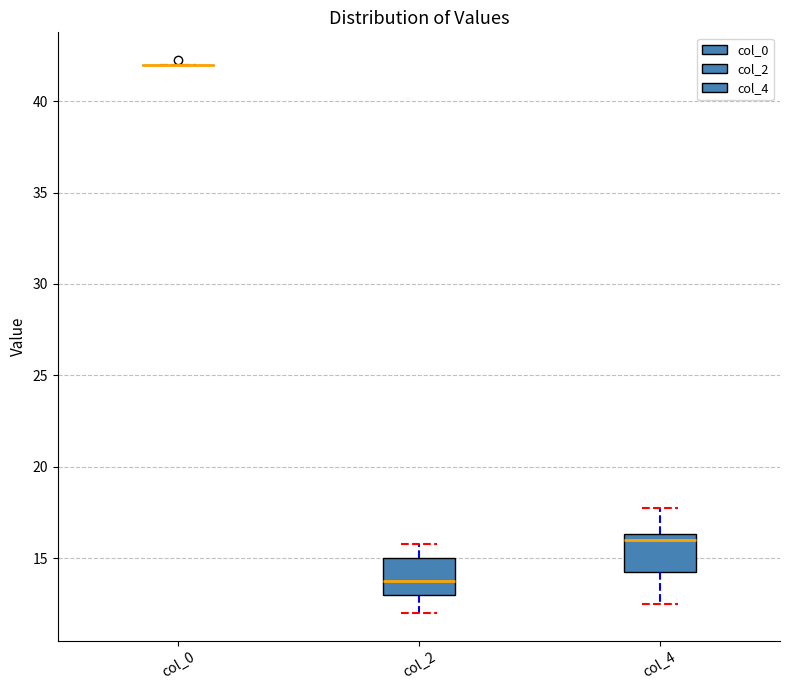

Reading left to right, transcribe this box plot: for each box, give where its median line is, the range the box spans, and where its two whiskers end, as read against the y-axis. The values are not printed on the chart, so give them approximately, as read against the axis.

col_0: box collapsed to a line at 42.0, whiskers 42.0 to 42.0
col_2: median 14.0, box 13.0 to 15.0, whiskers 12.0 to 16.0
col_4: median 16.0, box 14.5 to 16.5, whiskers 12.5 to 18.0